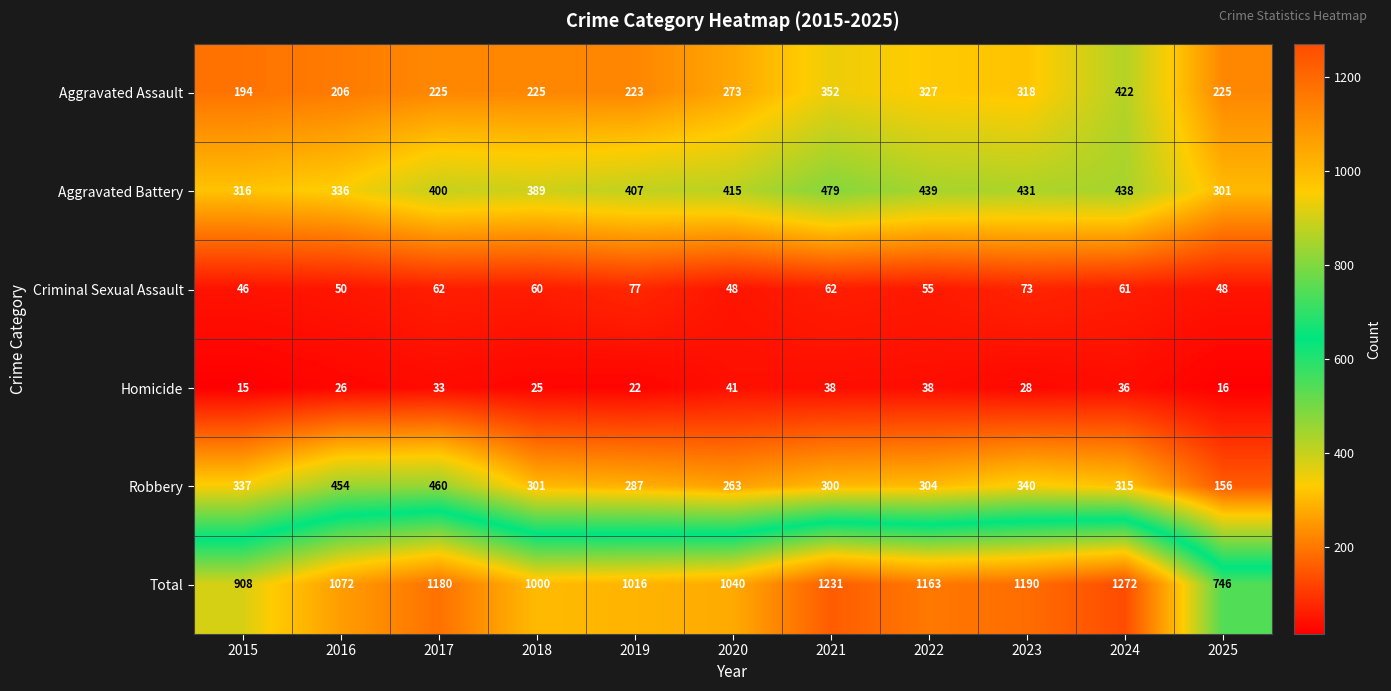

At how many categories does at least one series exceed 16?

11